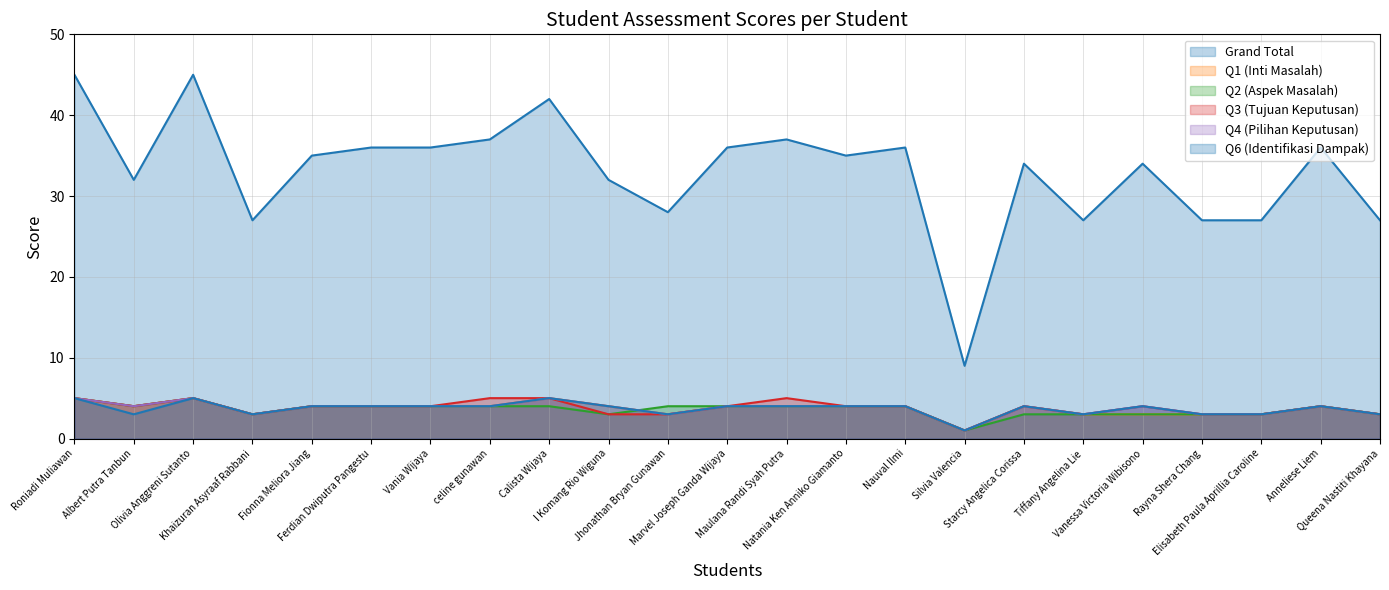

What is the spread (max minus min) of values at Jhonathan Bryan Gunawan?

25